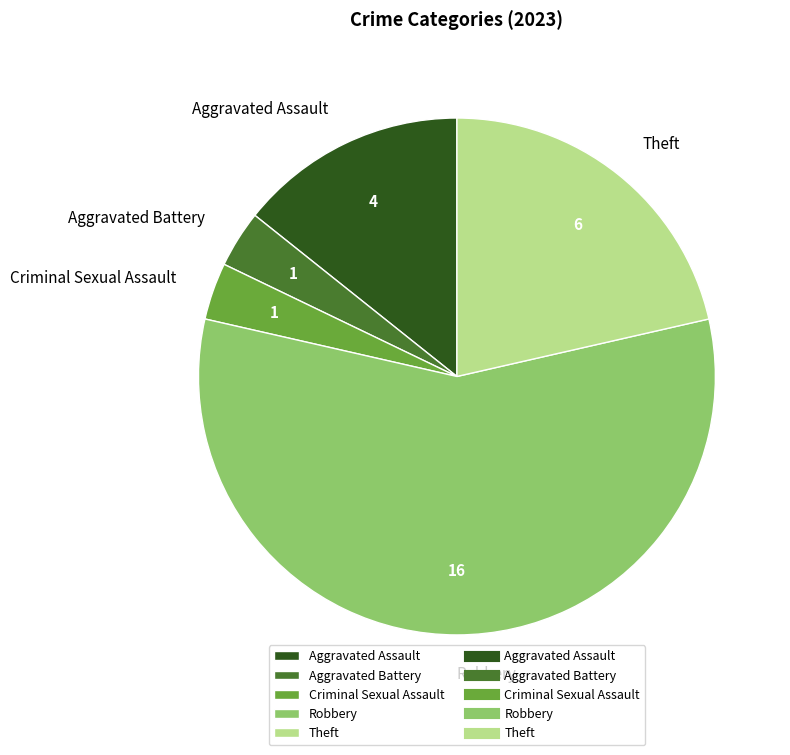

Which category has the biggest portion of the pie?

Robbery